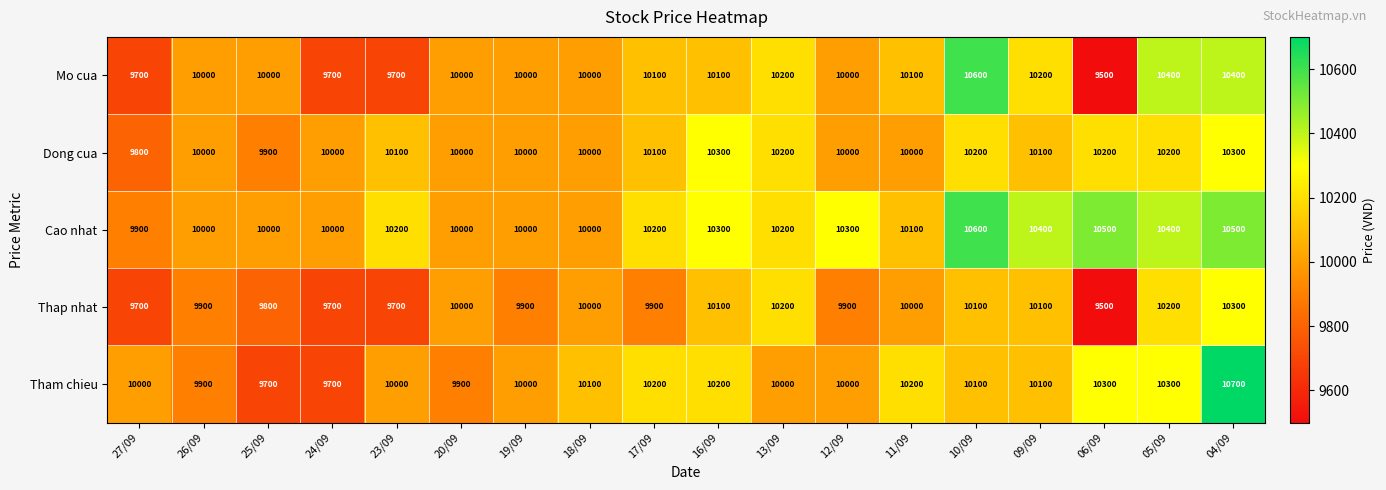

Read the Tham chieu value at 23/09.

10000